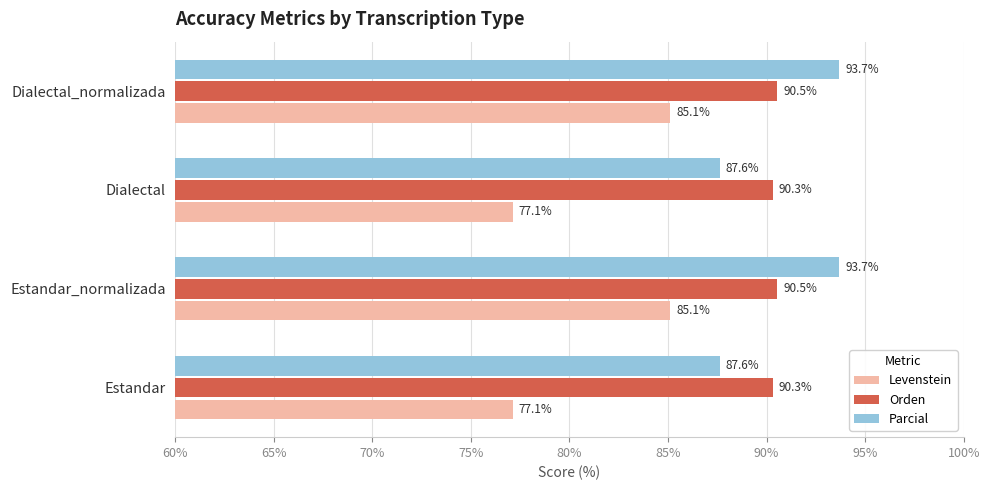

Read the Orden value at Dialectal.

90.3